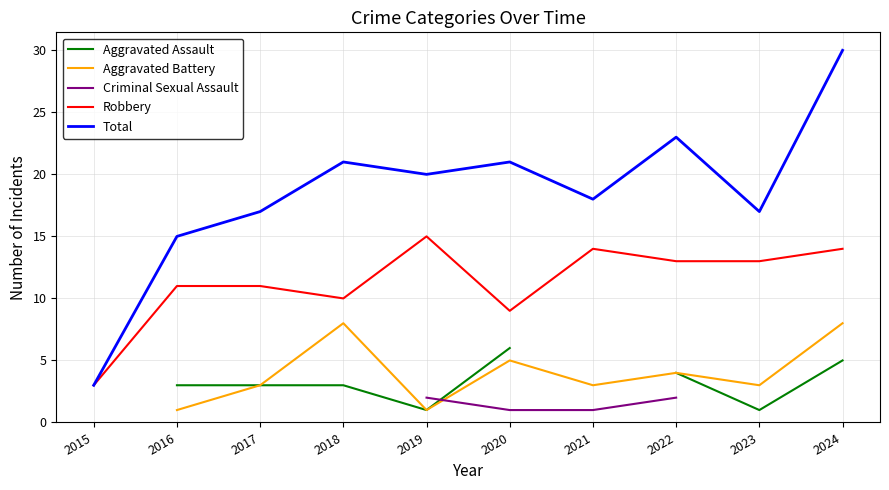

Is it true that Total equals 24 at 2021?

False